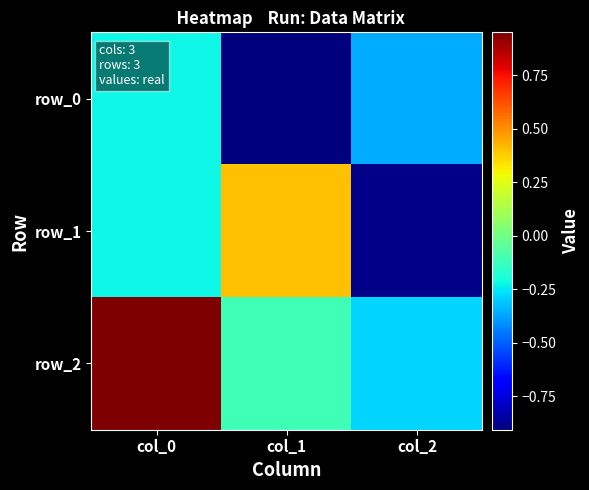

Reading right to left, what are all the values shown in this chart?

row_0: -0.4	-0.9	-0.2
row_1: -0.9	0.4	-0.2
row_2: -0.3	-0.1	1.0